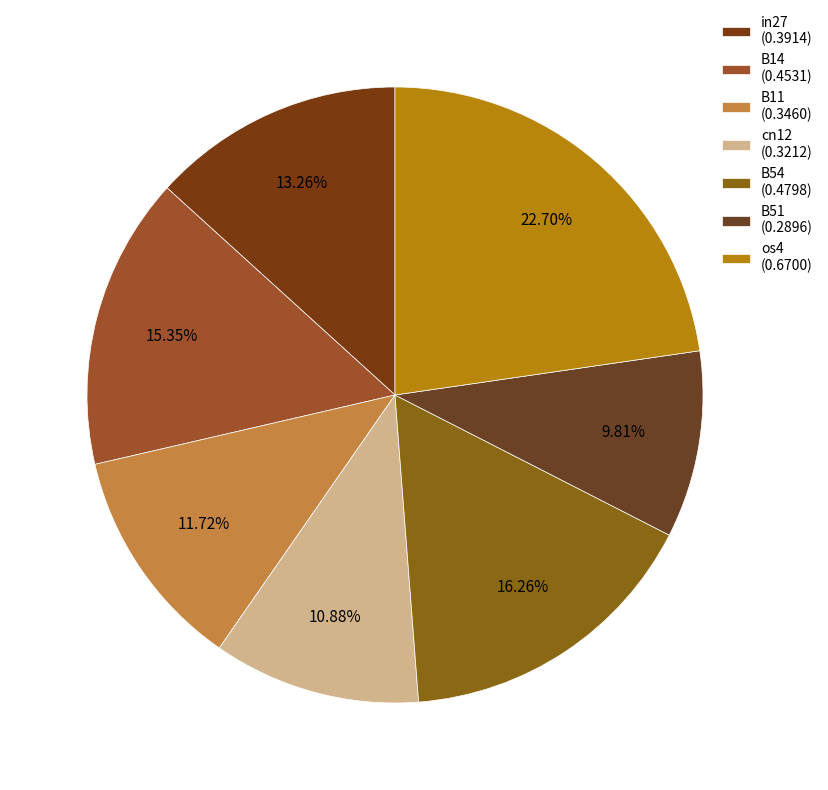

What portion of the pie excludes in27?

86.7%